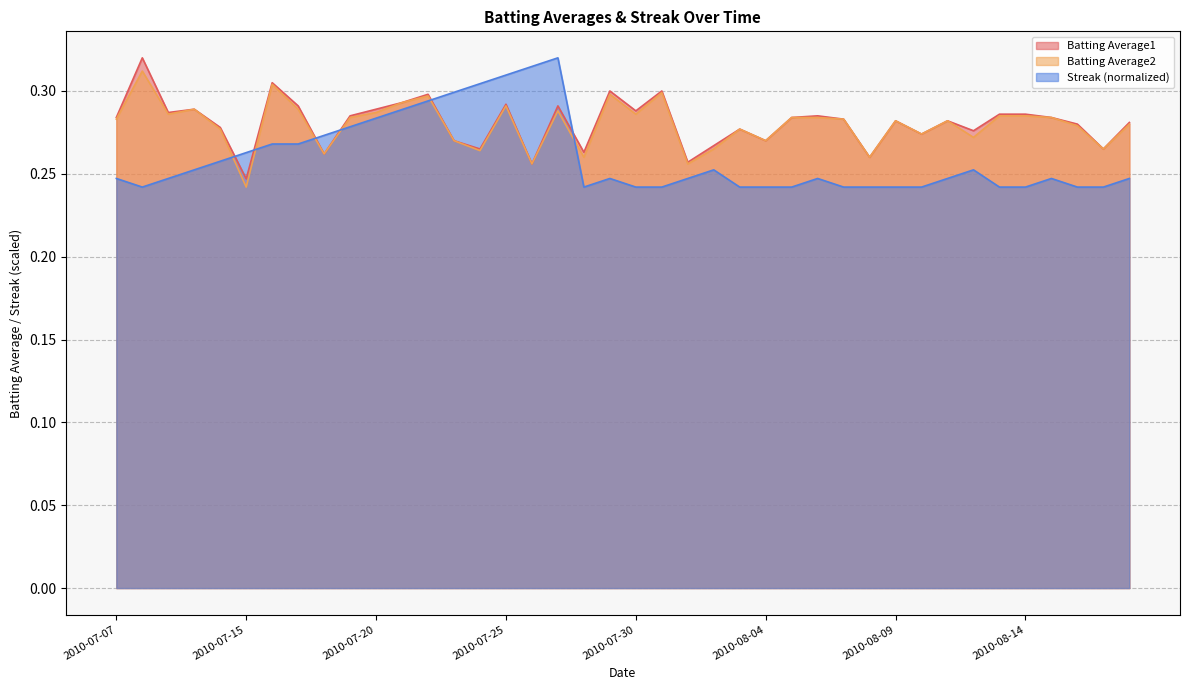

Which series has the largest total across all categories?

Batting Average1